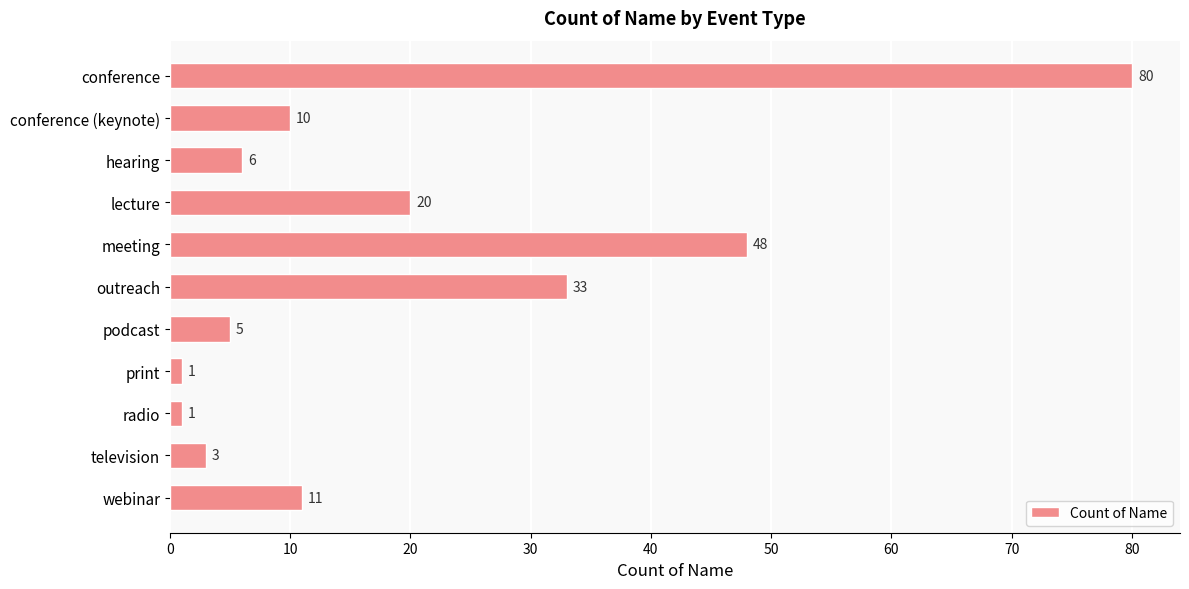

What is the ratio of the value at outreach to the value at podcast?

6.6